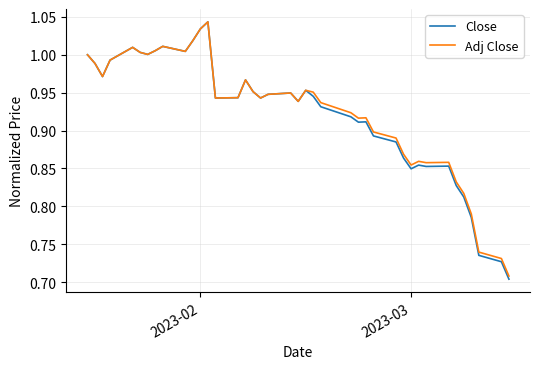

Which series has the largest range (max minus min)?

Close